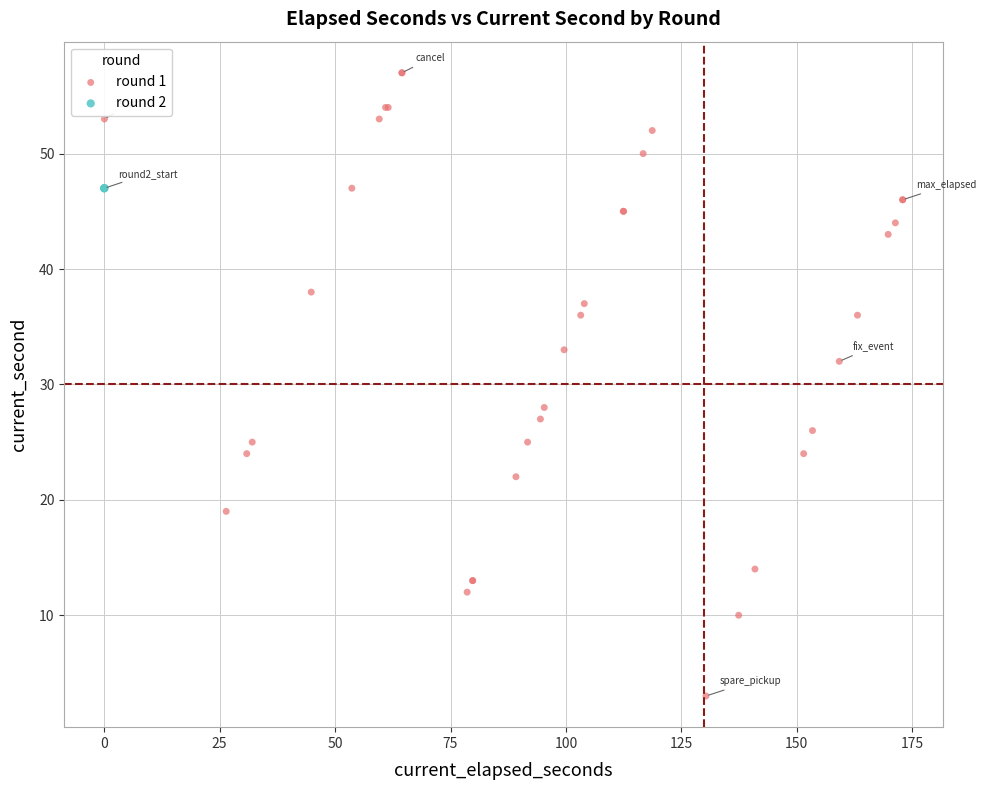

Which series contains the highest Y value?

round 1